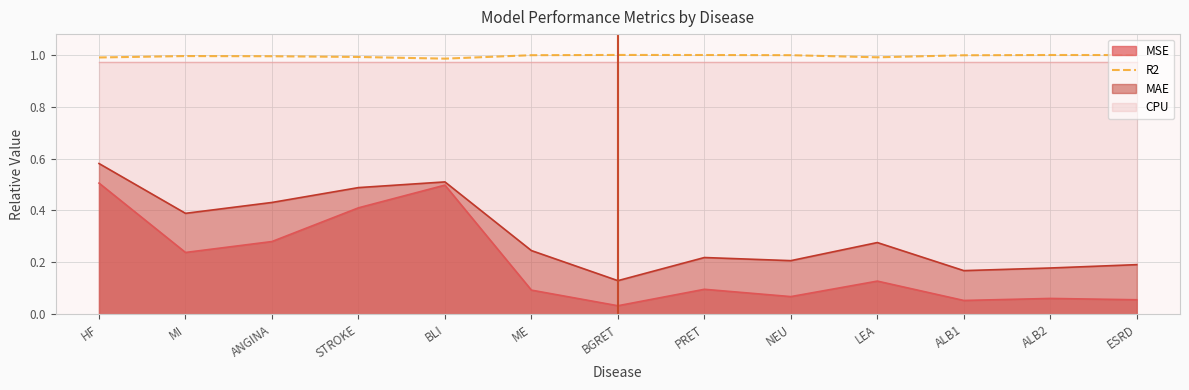

True or false: the data shows 1.7 at MI.

False